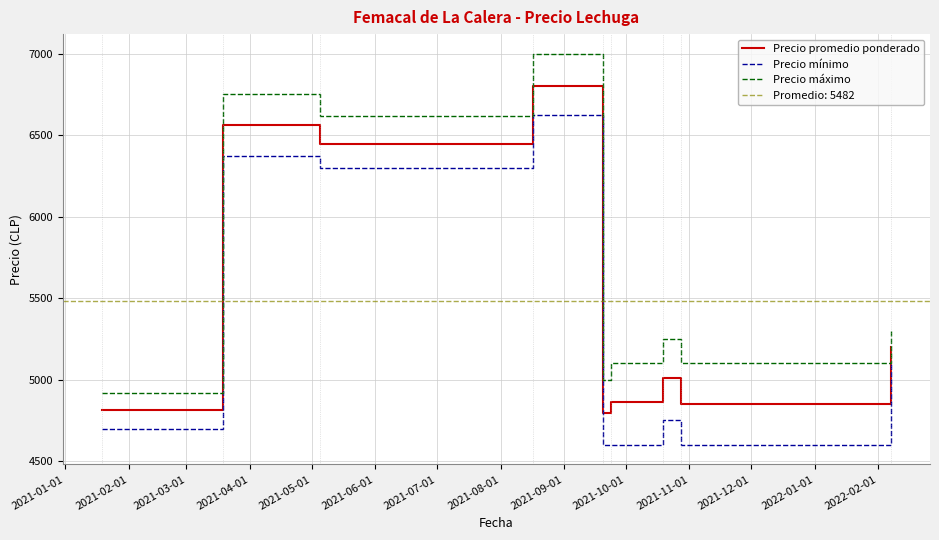

True or false: Precio promedio ponderado and Precio mínimo intersect in this chart.

False